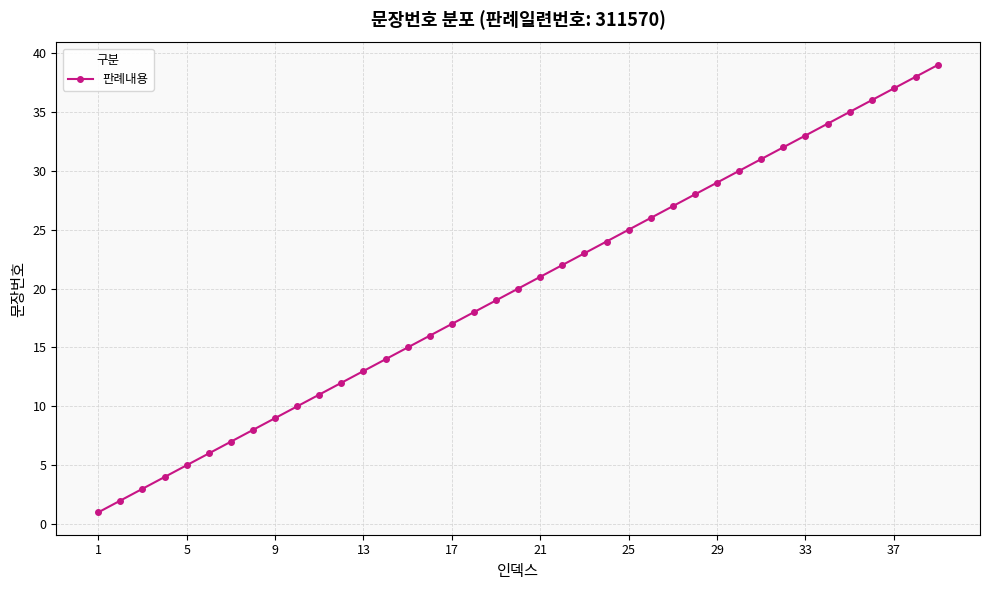

True or false: there are more than 0 points higher than both neighbors.

False